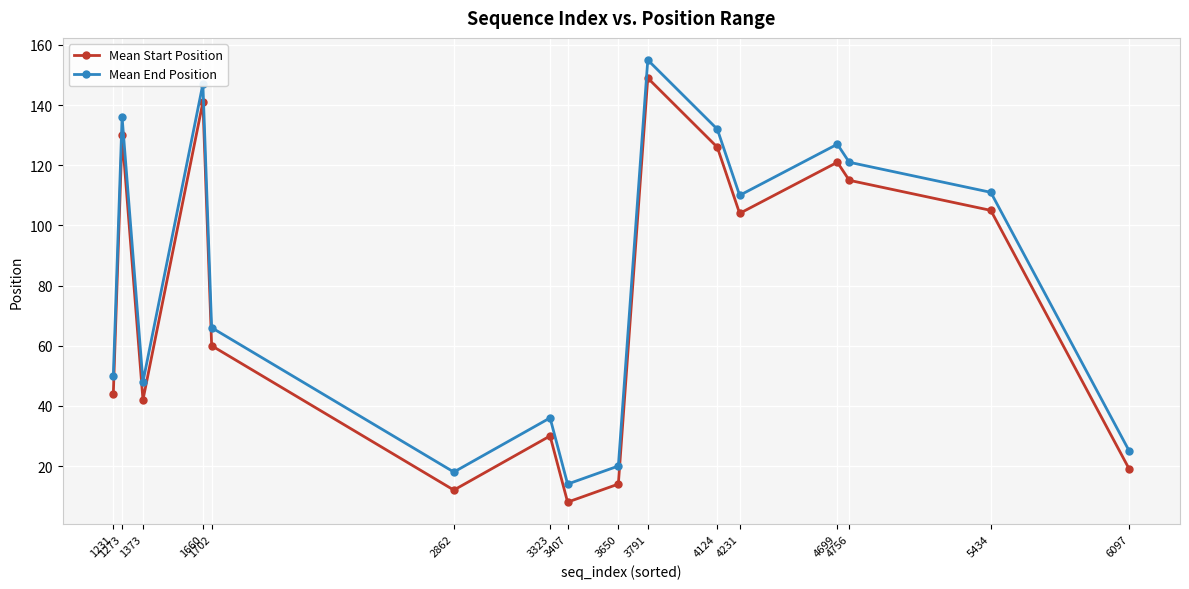

At how many categories does at least one series exceed 57?

9